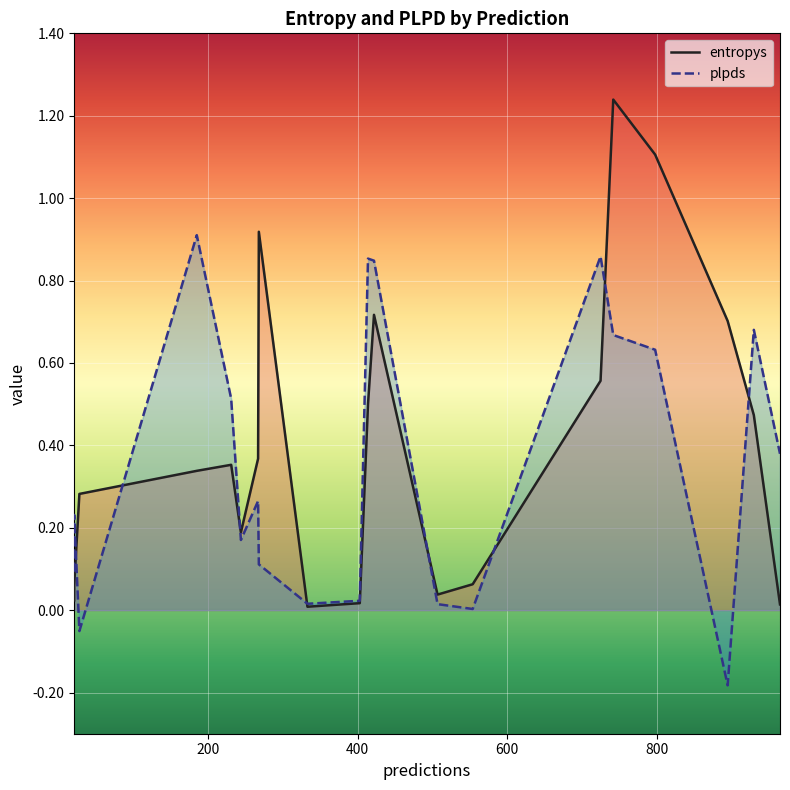

What are all the series names shown in the legend?

entropys, plpds